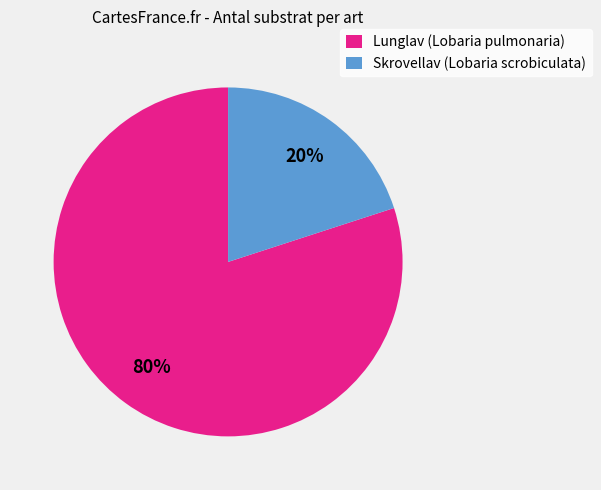

What percentage is the Skrovellav (Lobaria scrobiculata) slice, to the nearest percent?

20%